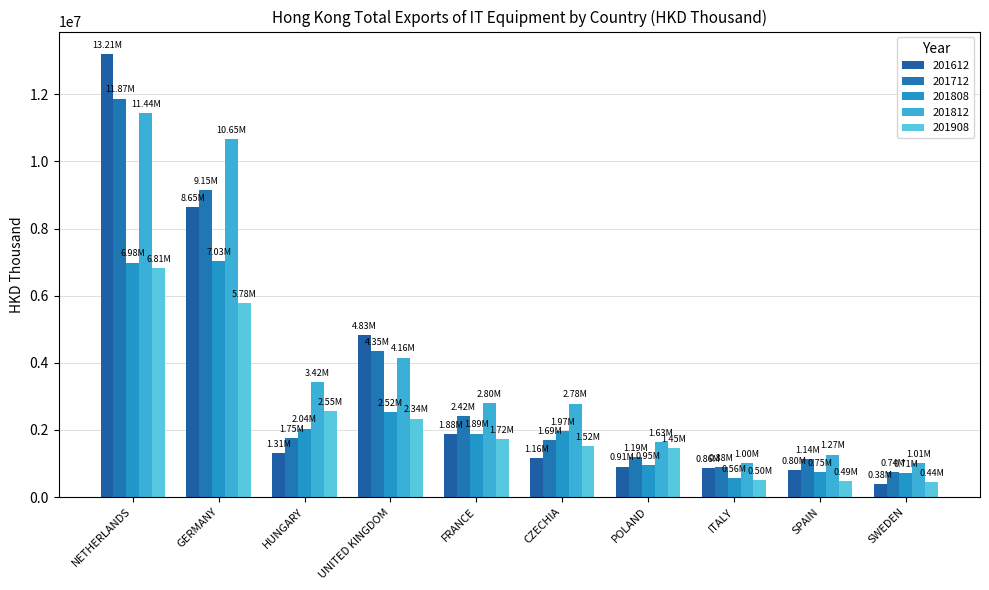

What is the value of the 201808 bar at the 4th from the left?

2521721.4